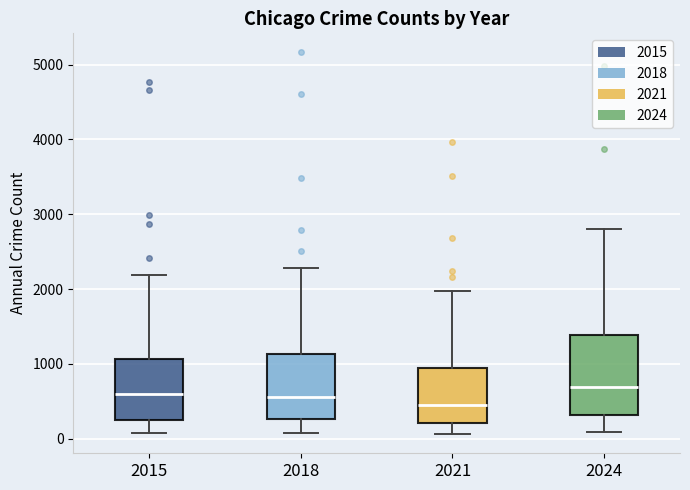

Which box is the tallest, from its lower edge to its upper edge?

2024